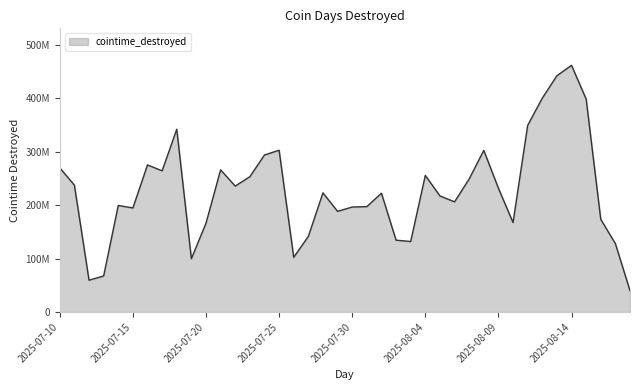

Does the chart display data point markers on the line(s)?

No